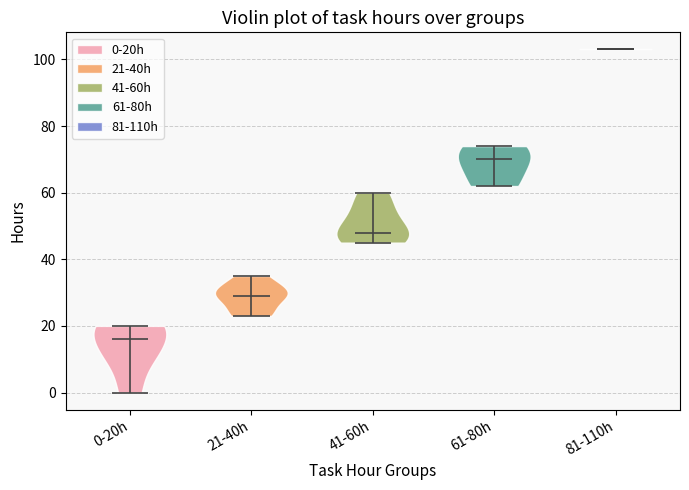

Where does the median line of the violin for 21-40h sit on the y-axis? The values are not printed on the chart, so give them approximately, as read against the axis.

30